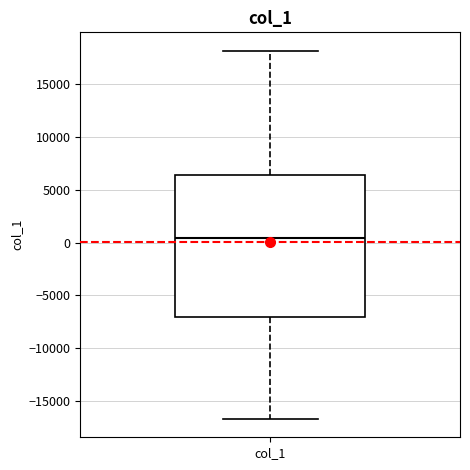

Read this box plot against the y-axis: the position of the median line, the range covered by the box, and the ends of both whiskers. The values are not printed on the chart, so give them approximately, as read against the axis.

median 500, box -7000 to 6500, whiskers -16500 to 18000